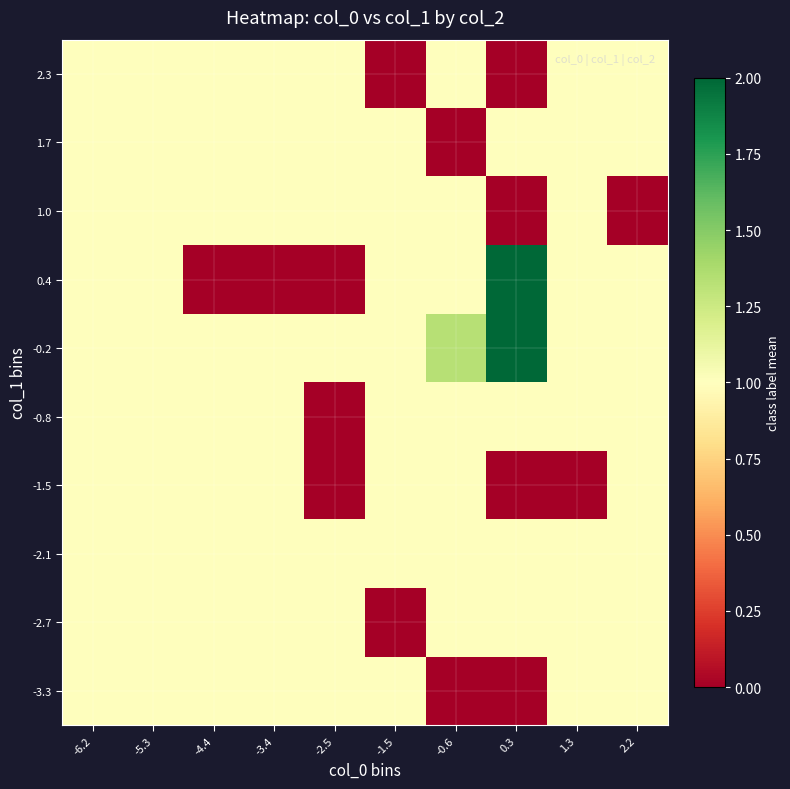

Which label corresponds to the smallest value in the chart?

-0.6